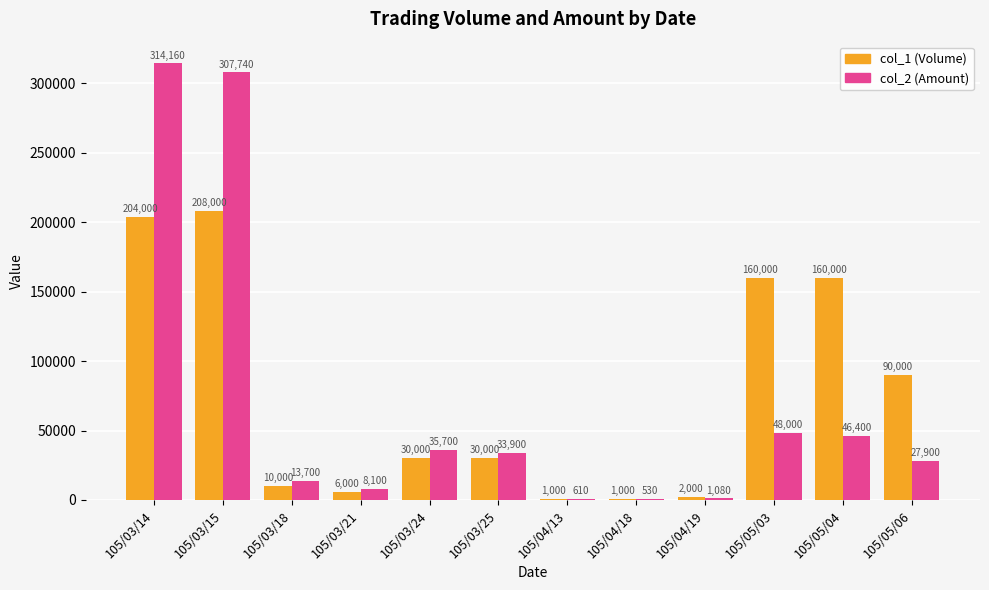

What are all the series names shown in the legend?

col_1 (Volume), col_2 (Amount)